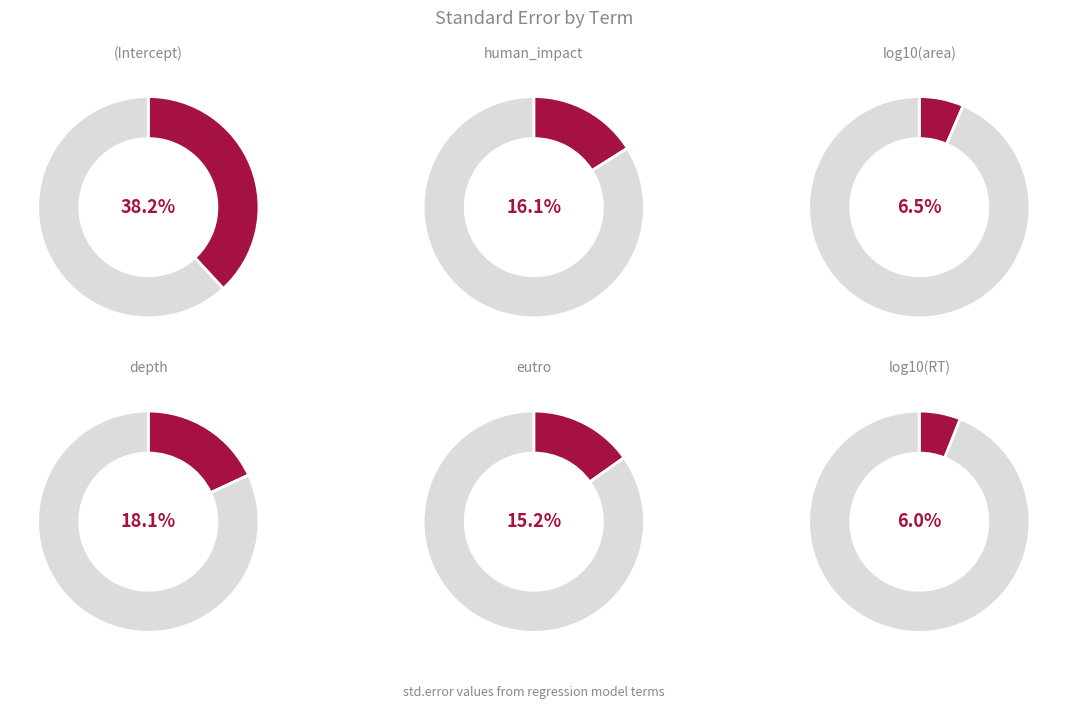

What is the total percentage of depth and eutro?

33.2%